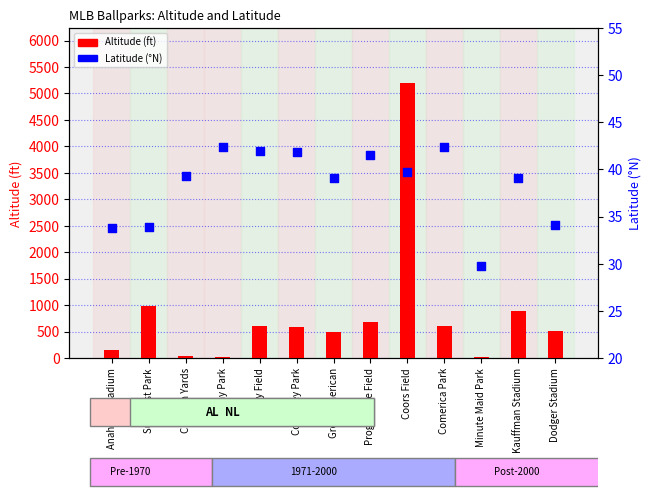

At how many categories does at least one series exceed 1775?

1